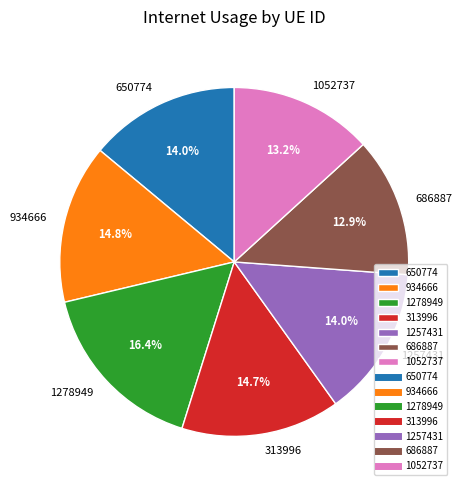

What is the largest slice in the pie chart?

1278949